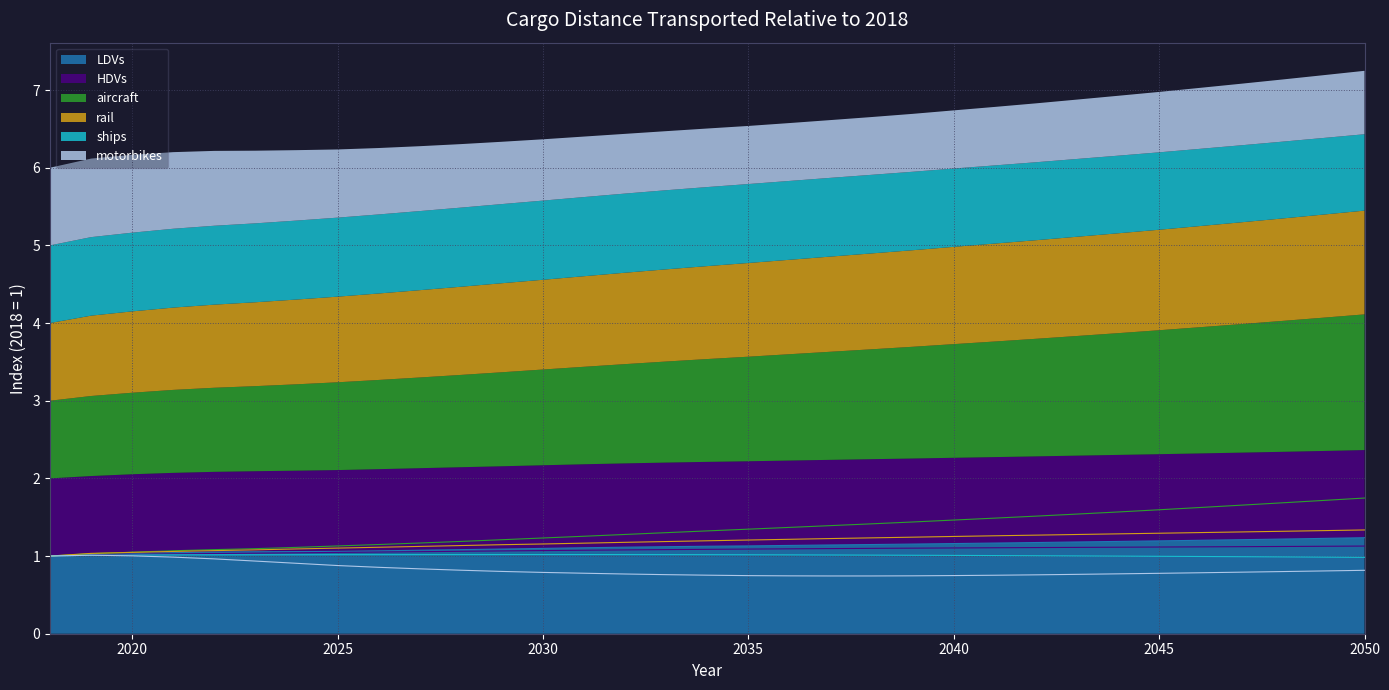

Does the chart have visible grid lines?

Yes